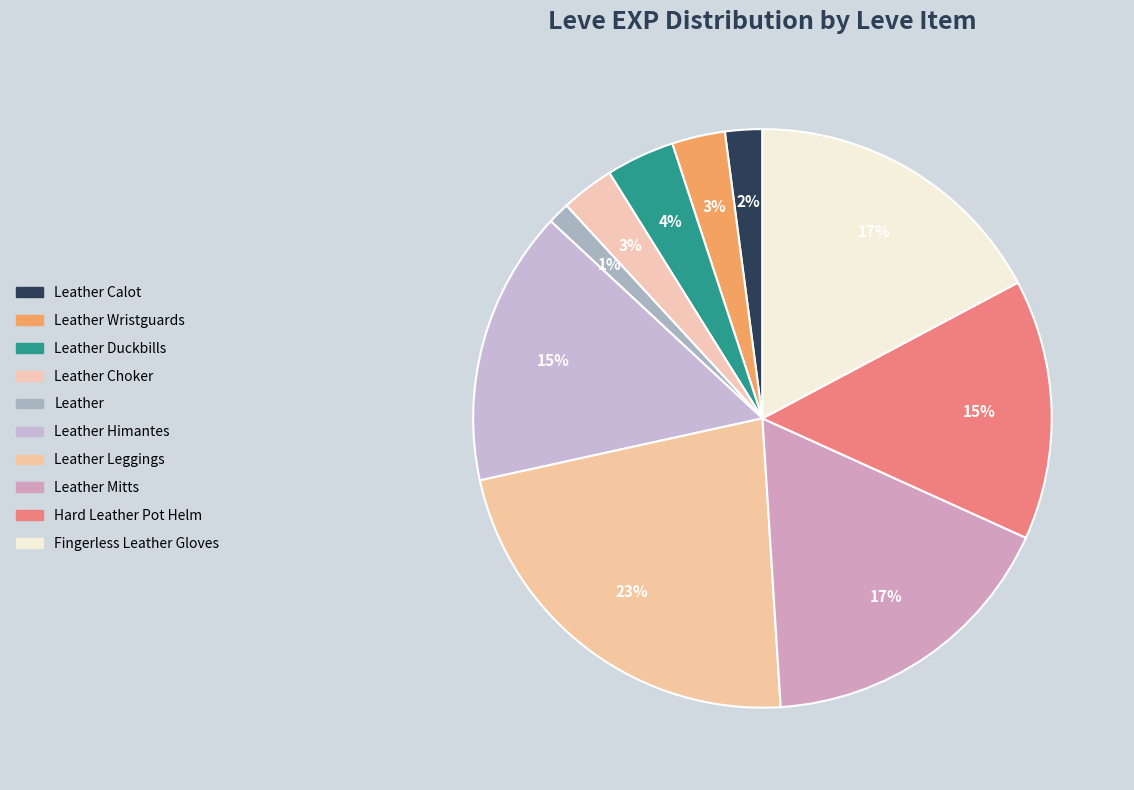

Rank the categories by value from lowest to highest.

Leather (1), Leather Calot (1), Leather Wristguards (1), Leather Choker (1), Leather Duckbills (1), Hard Leather Pot Helm (5), Leather Himantes (5), Leather Mitts (5), Fingerless Leather Gloves (5), Leather Leggings (5)